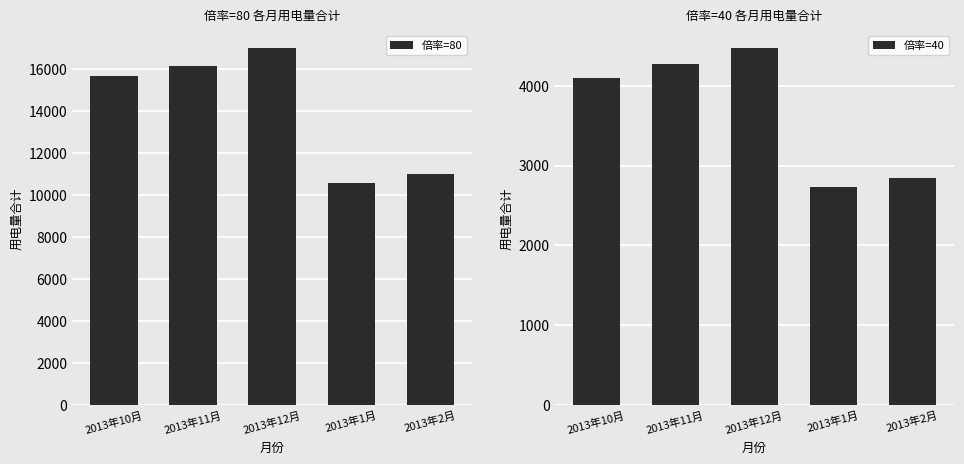

Where does the 倍率=80 series first go above 15662?

2013年11月